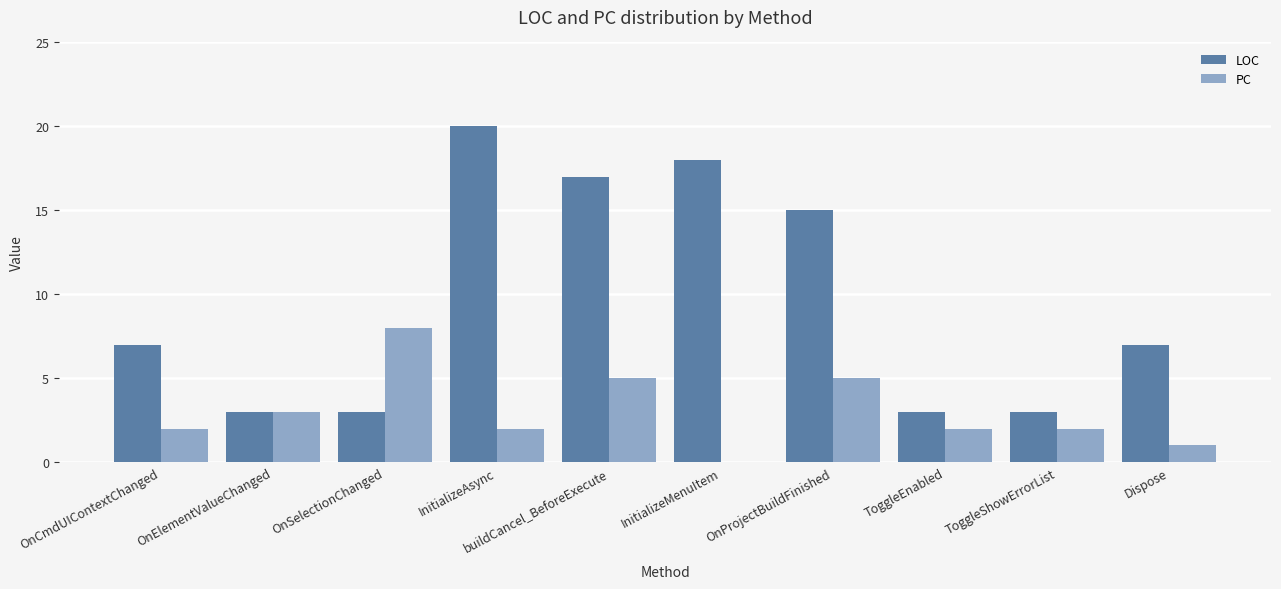

Which series changed the most between InitializeMenuItem and ToggleEnabled?

LOC